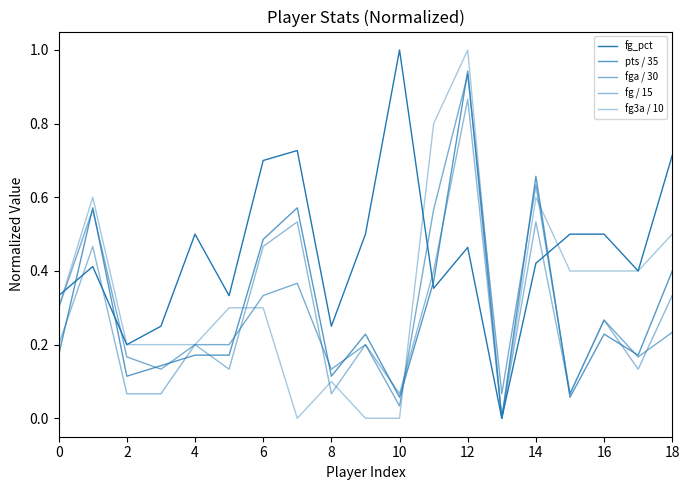

After their last crossing, which series has the higher values: fg3a / 10 or fg_pct?

fg_pct